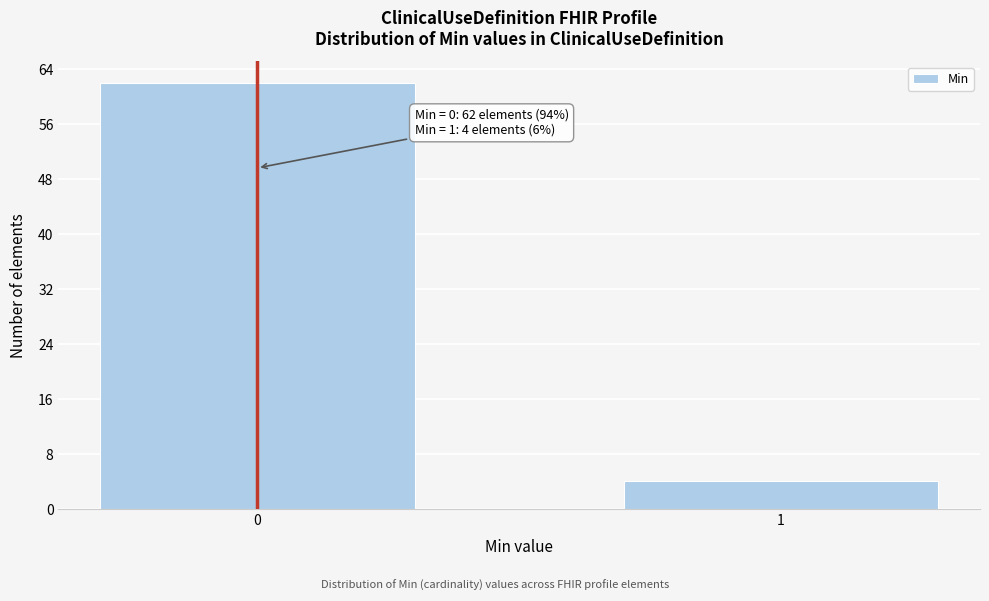

Reading left to right, what are all the values shown in this chart?

62	4